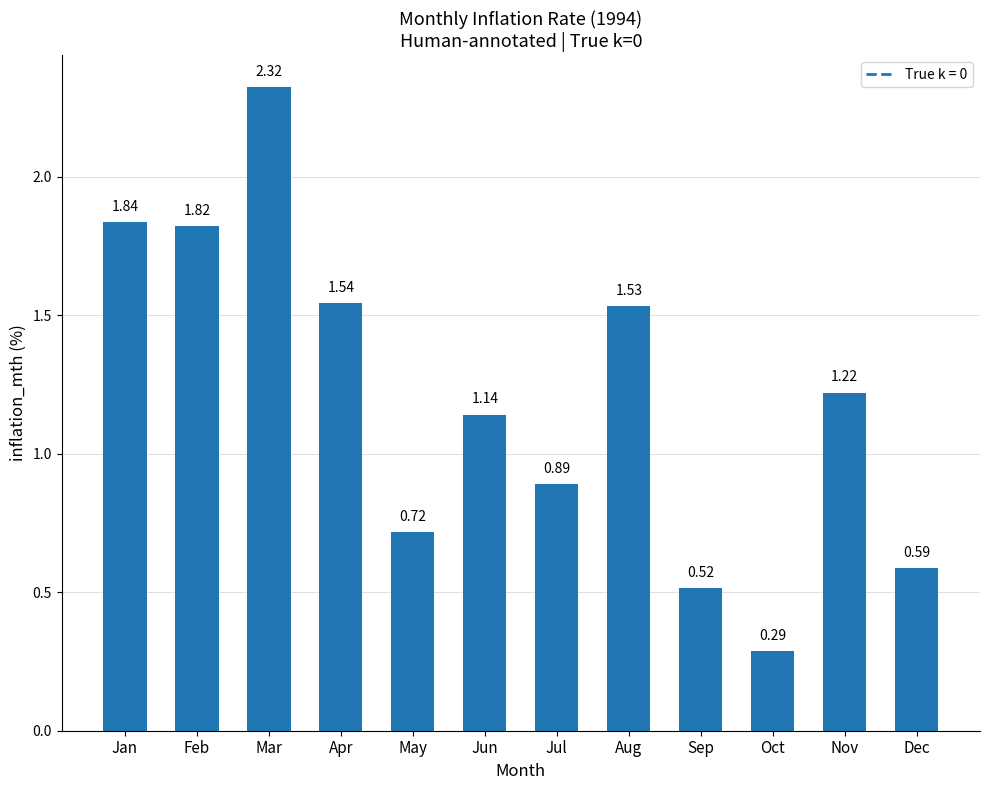

What is the change in value from Mar to Aug?

-0.8